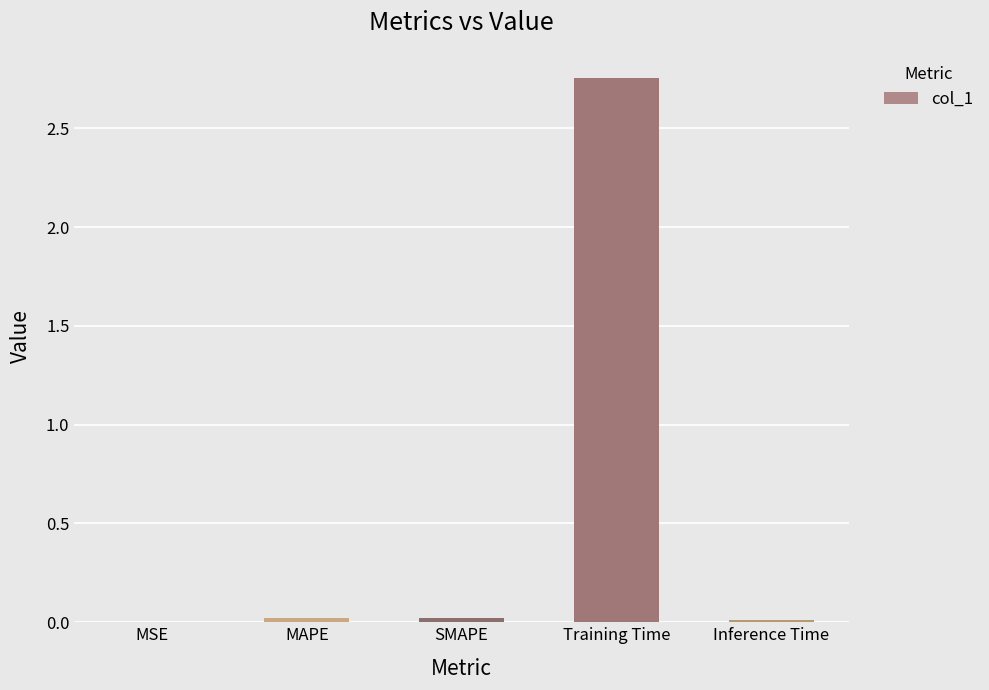

Which label corresponds to the largest value in the chart?

Training Time